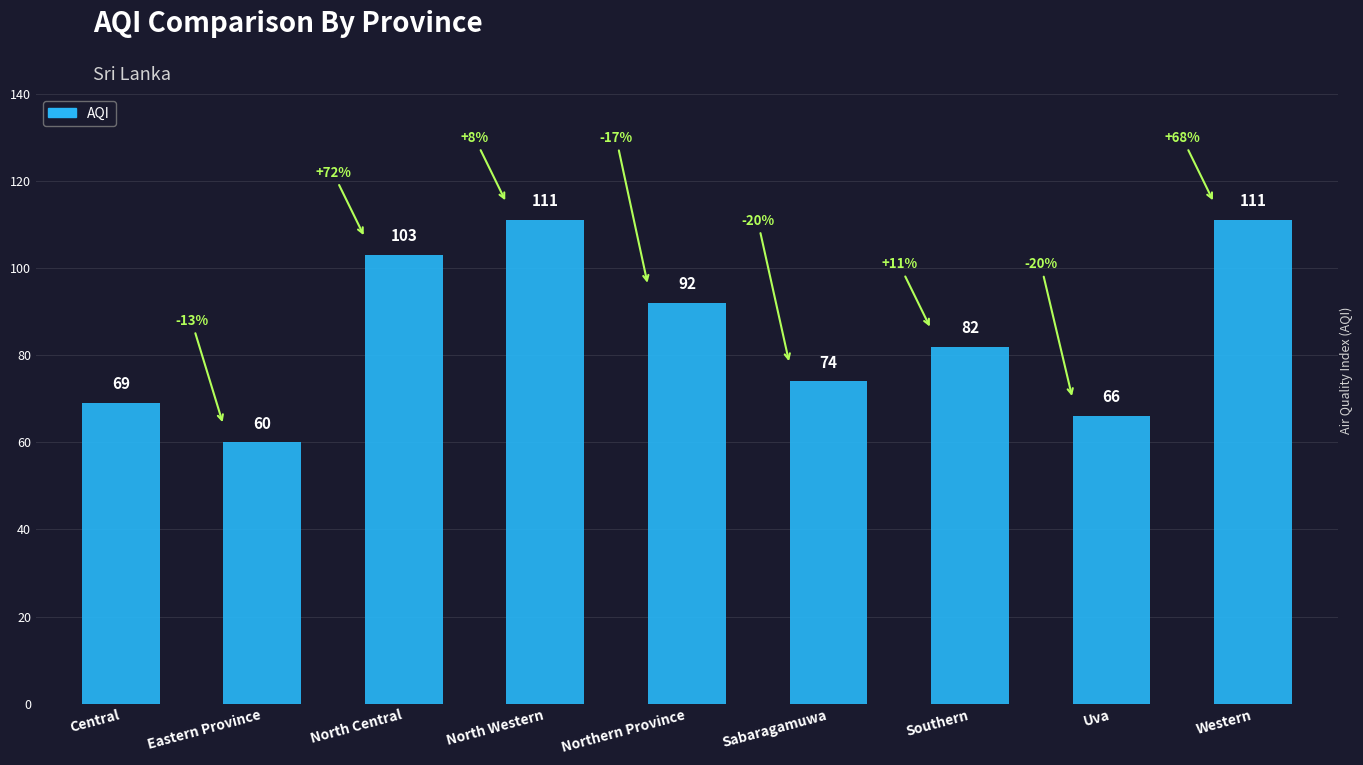

The chart shows a value of 141 at Southern. True or false?

False